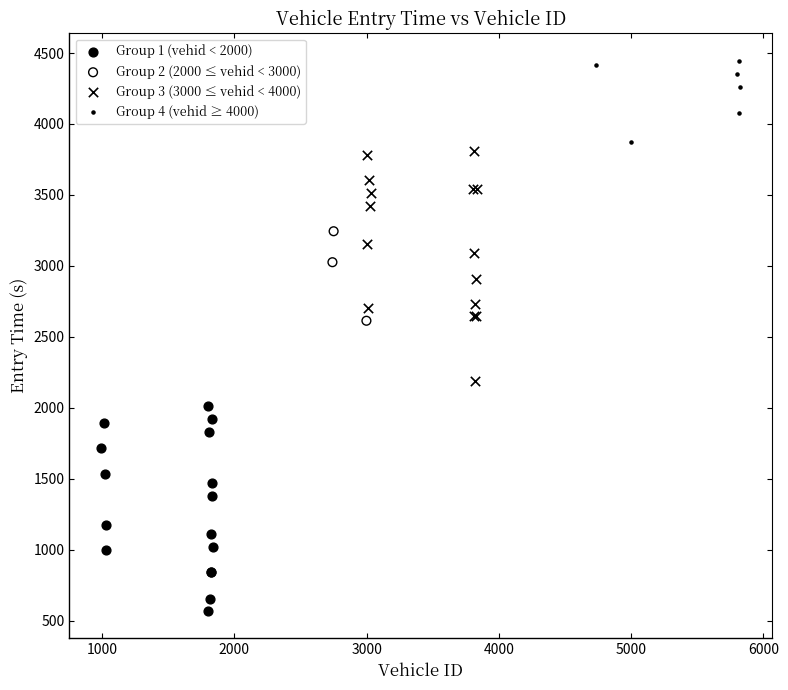

What are all the series names shown in the legend?

Group 1 (vehid < 2000), Group 2 (2000 ≤ vehid < 3000), Group 3 (3000 ≤ vehid < 4000), Group 4 (vehid ≥ 4000)